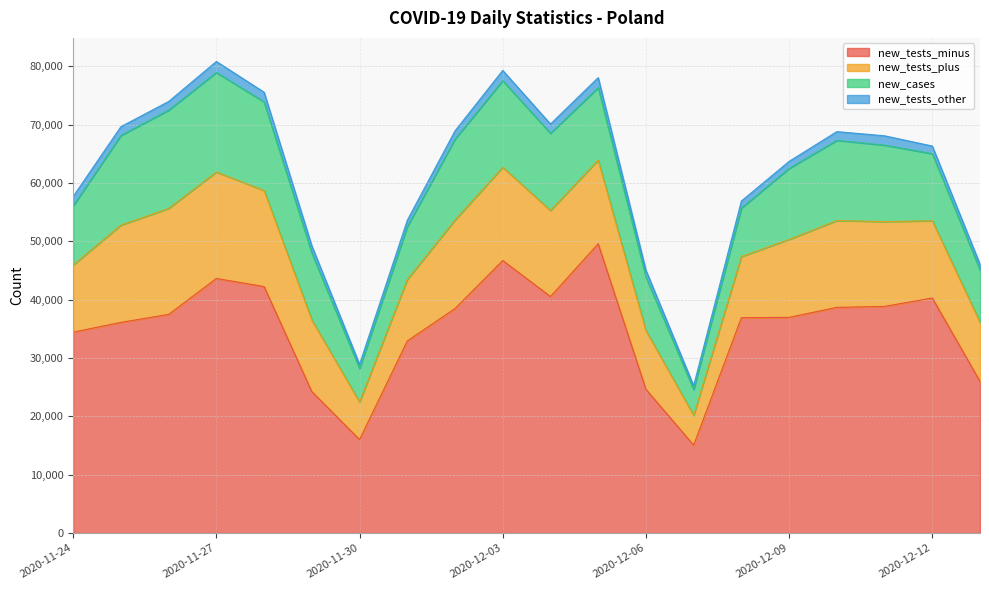

True or false: new_tests_plus and new_tests_minus intersect in this chart.

False